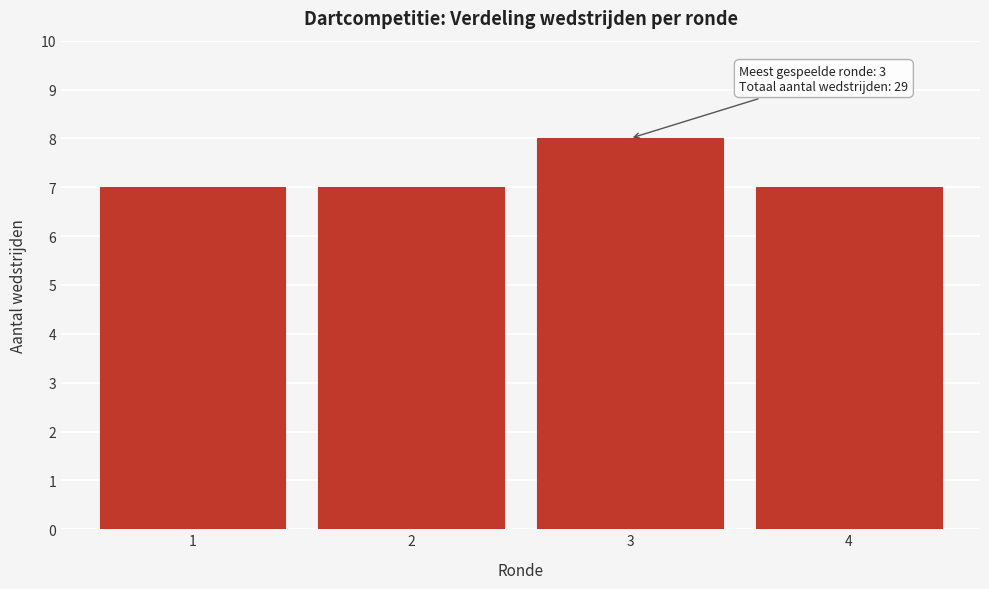

Reading left to right, extract all data points from this chart.

1=7	2=7	3=8	4=7